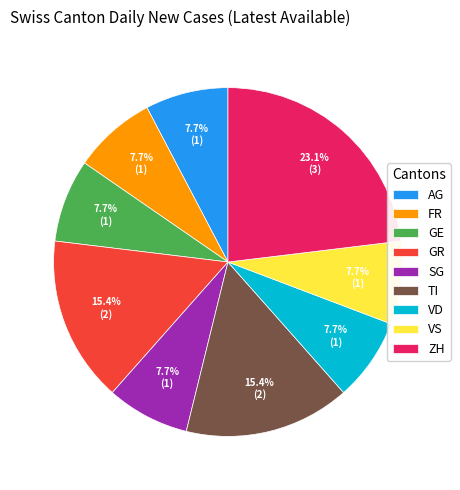

How many slices are in this pie chart?

9